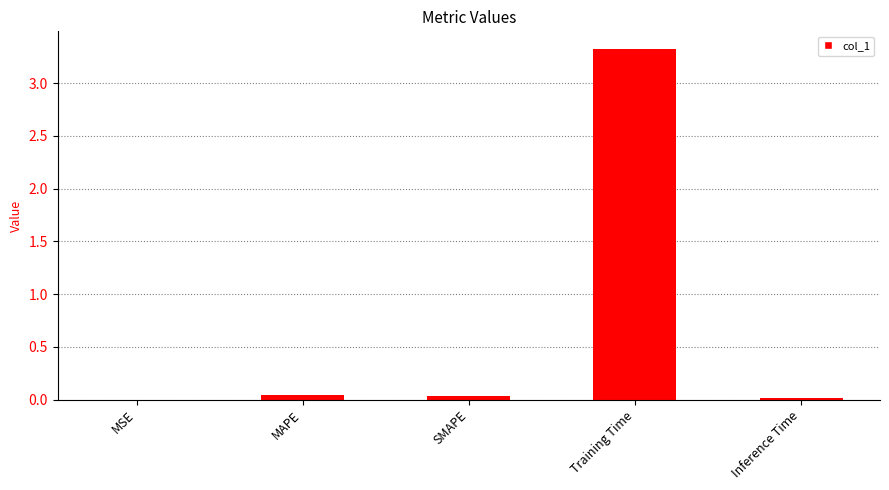

Is it true that the value at MSE is 0.0?

True